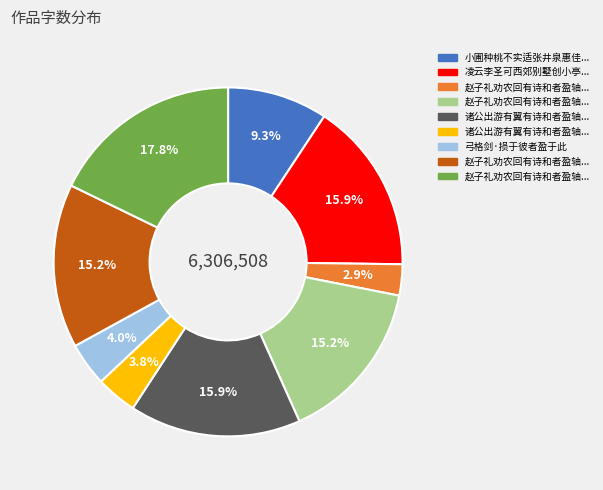

Is there any slice that represents more than half of the pie?

No